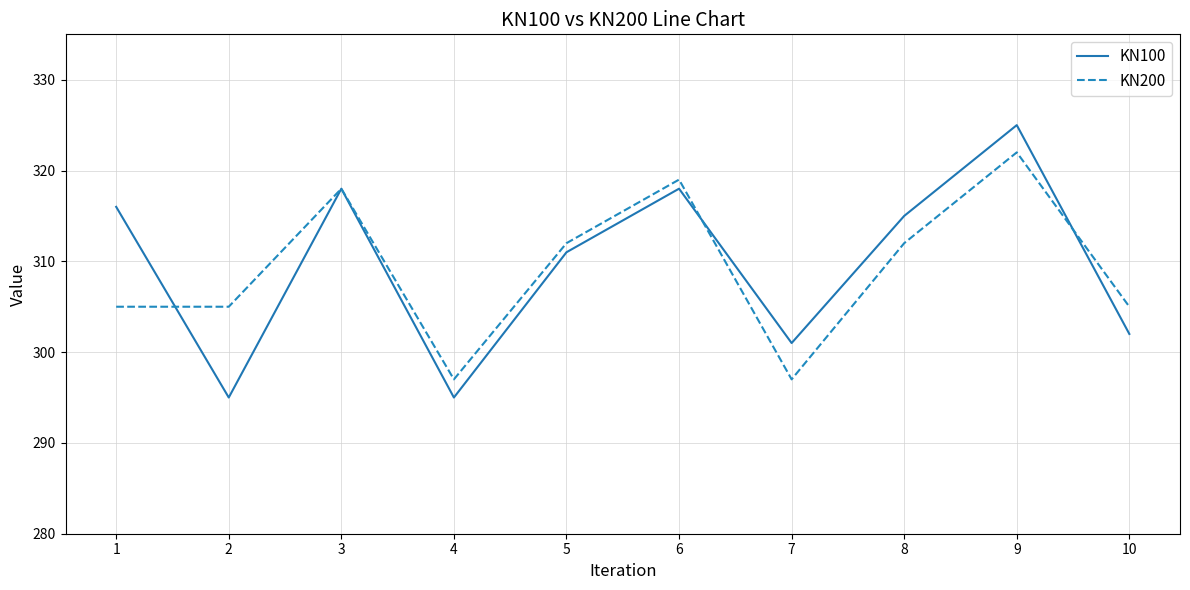

What is the sum of all KN200 values?

3092